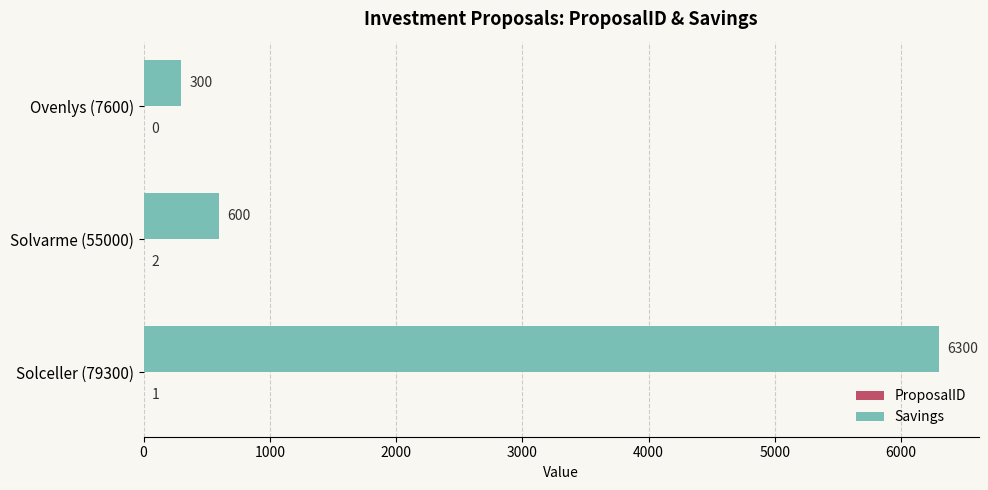

Which series changed the most between Solvarme (55000) and Solceller (79300)?

Savings